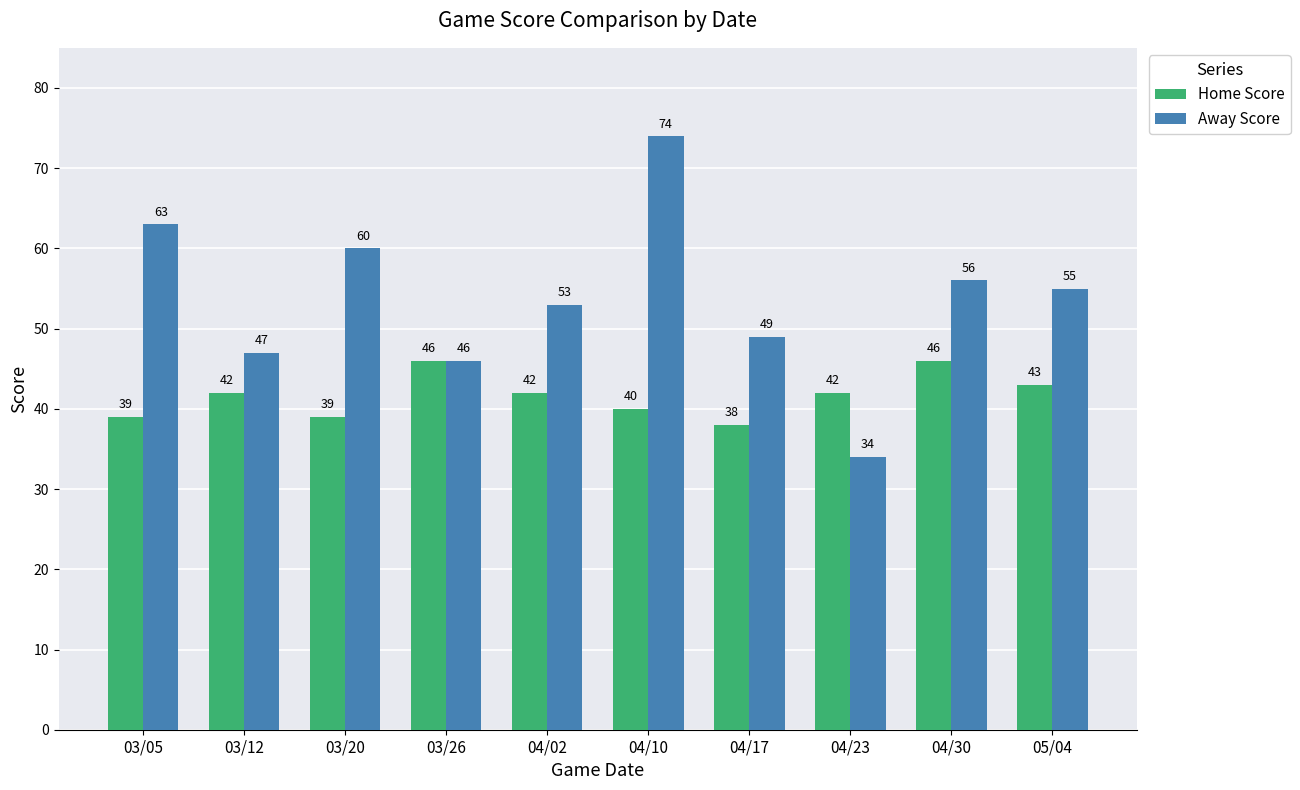

What is the difference between the second highest and minimum values in the Home Score series?

8